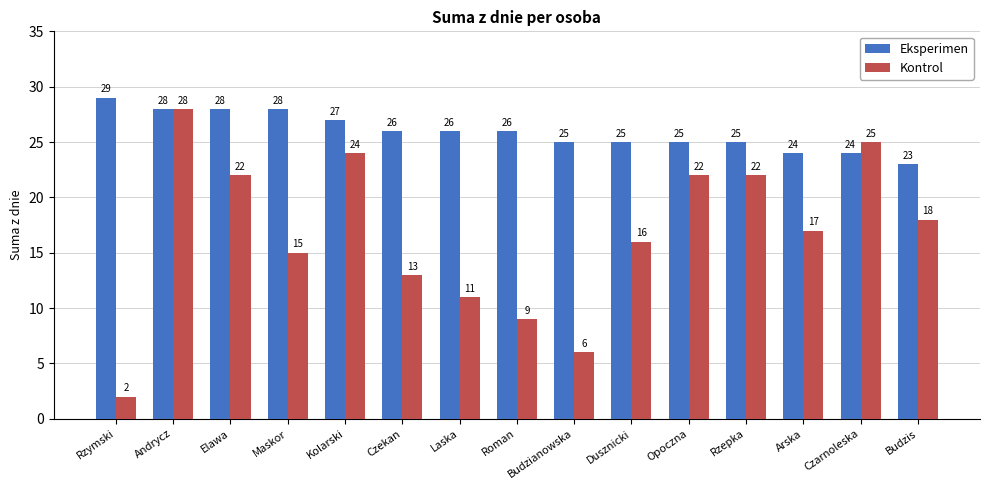

What is the greatest value displayed?

29